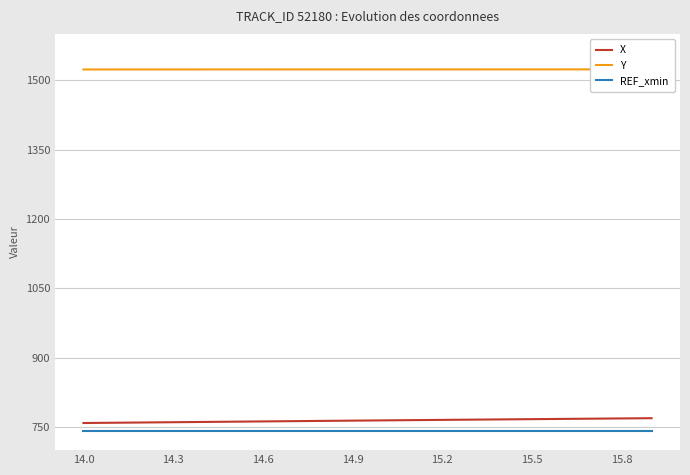

The value of REF_xmin at 15.2 is 432.6. True or false?

False